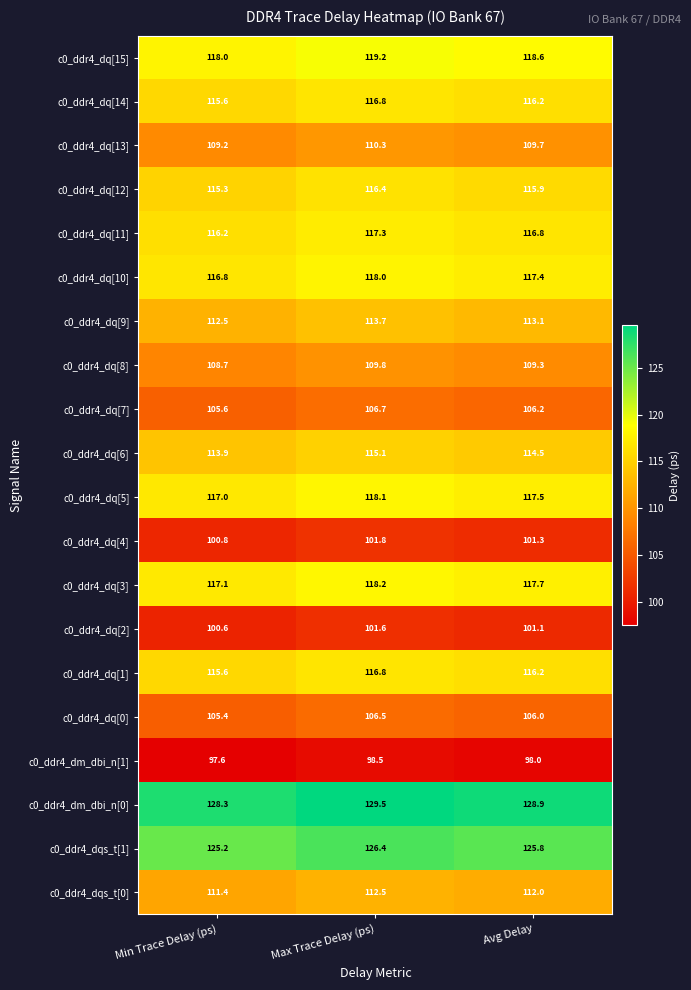

What is the difference between the highest and lowest values at Avg Delay?

30.9